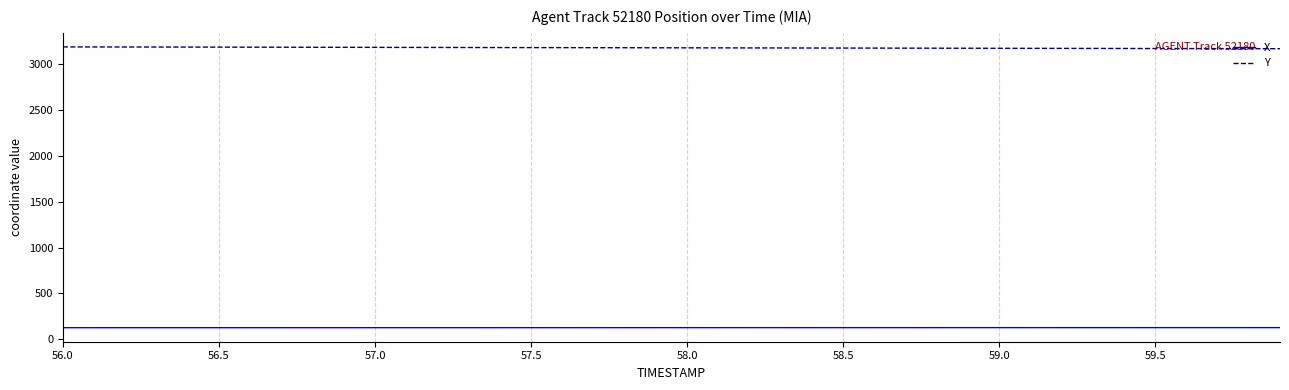

Does the chart display data point markers on the line(s)?

No